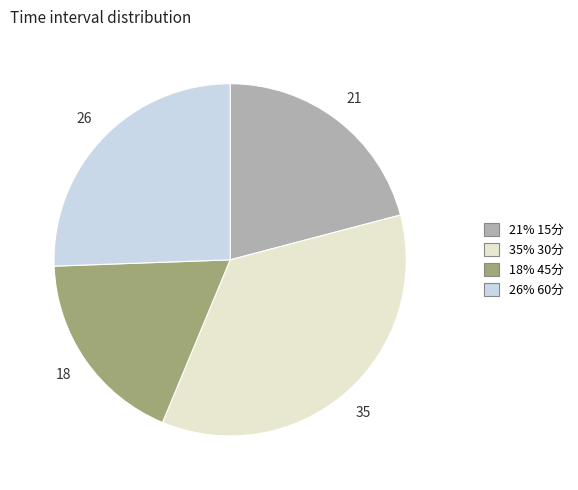

Is there any slice that represents more than half of the pie?

No